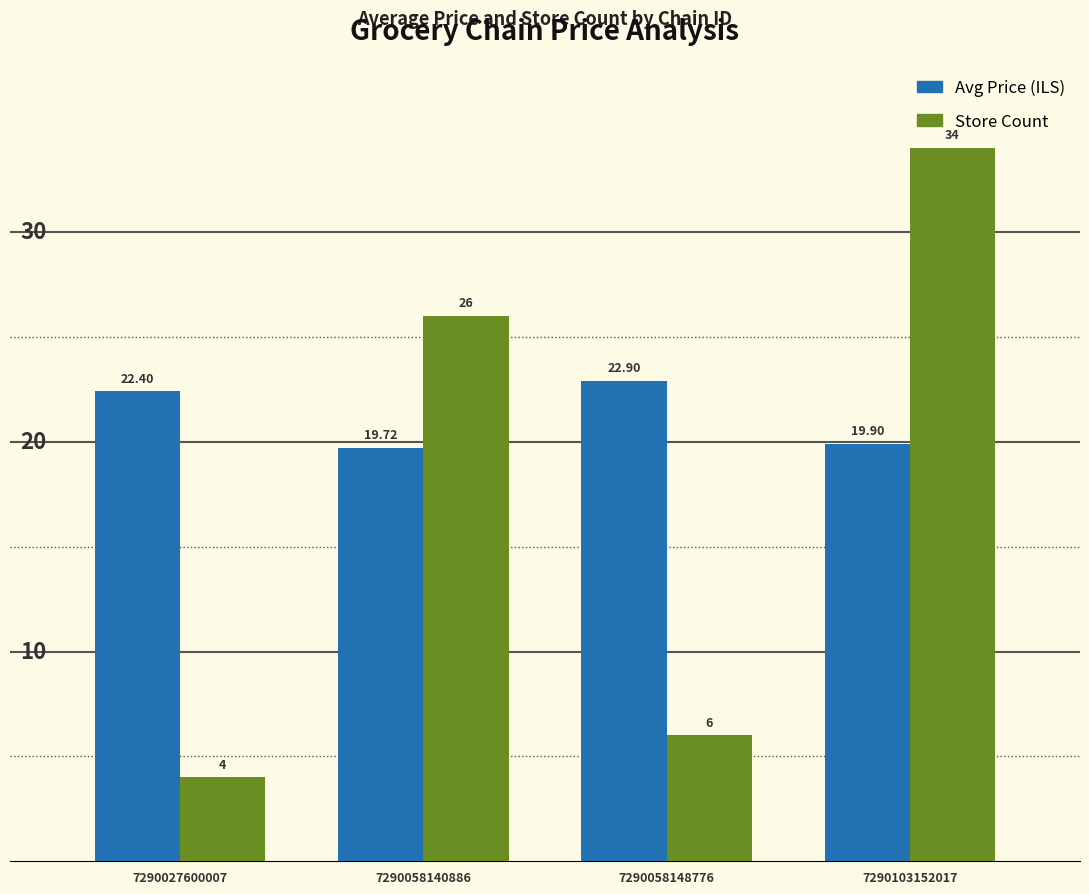

How many series are shown in this chart?

2